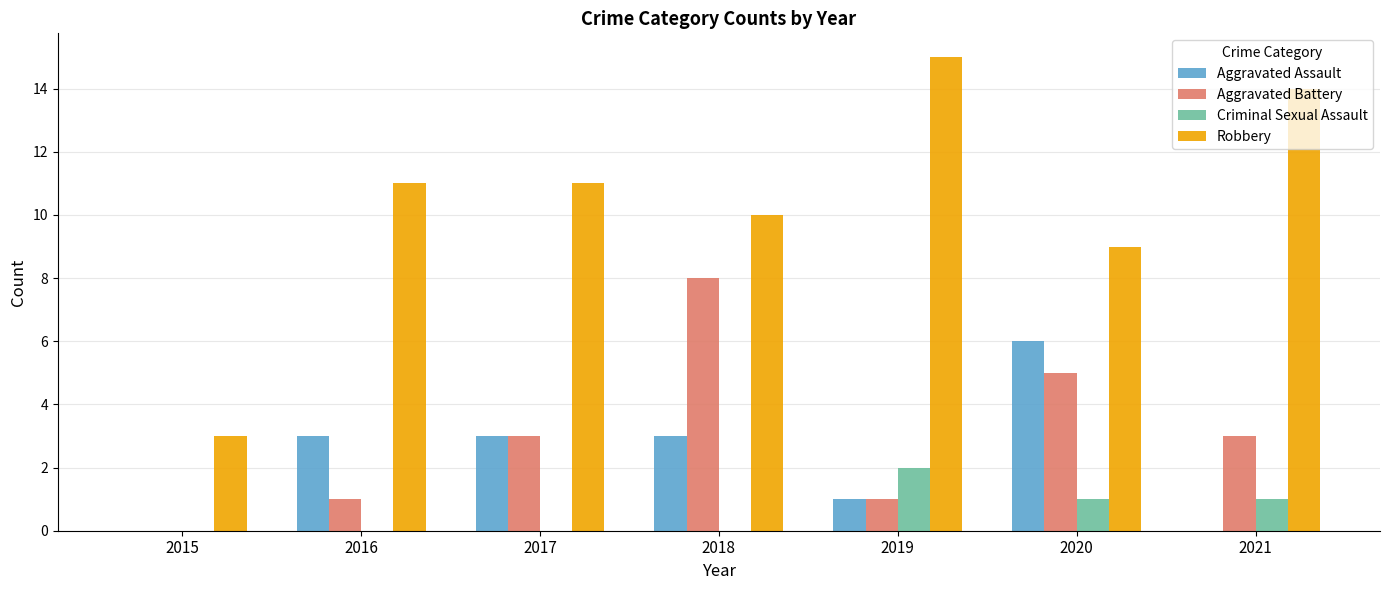

What is the total value across all series at 2015?

3